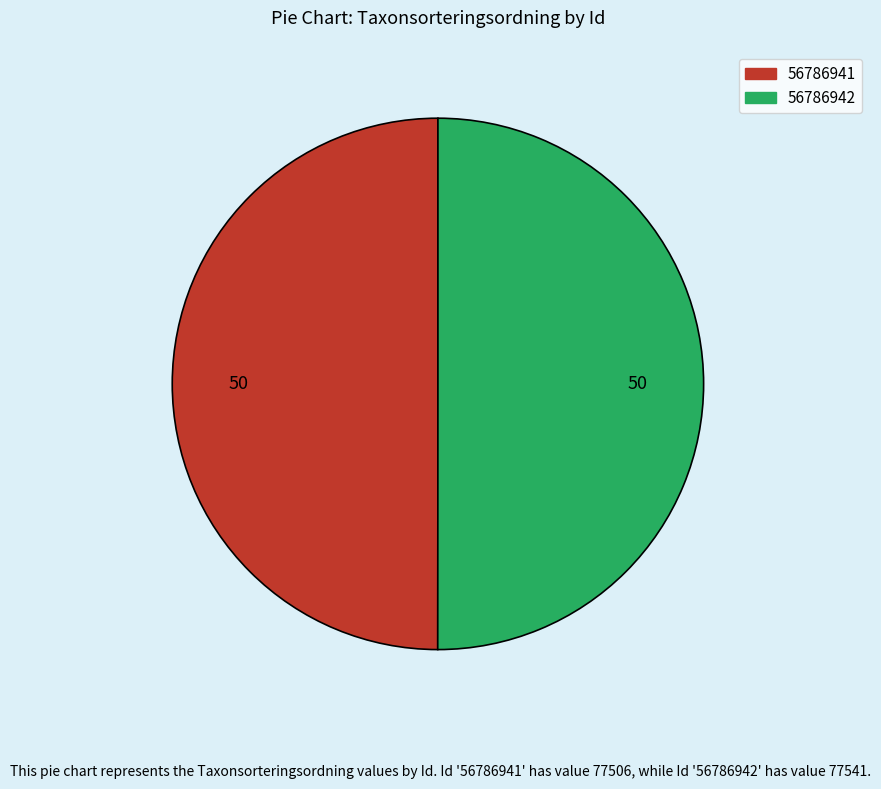

Is the sum of 56786942 and 56786941 greater than half?

Yes